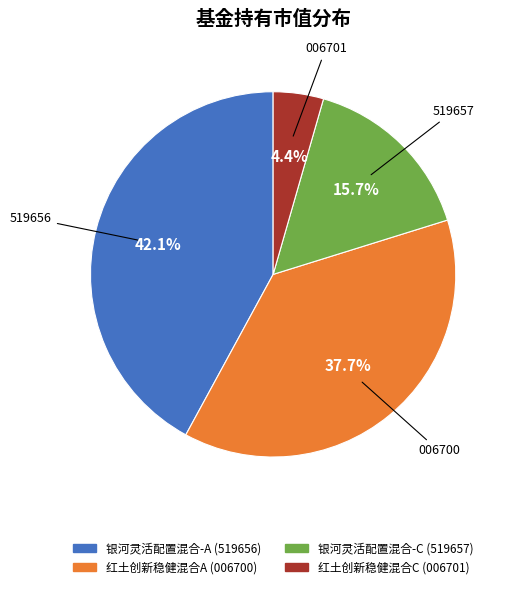

Is 银河灵活配置混合-A the majority of the pie?

No